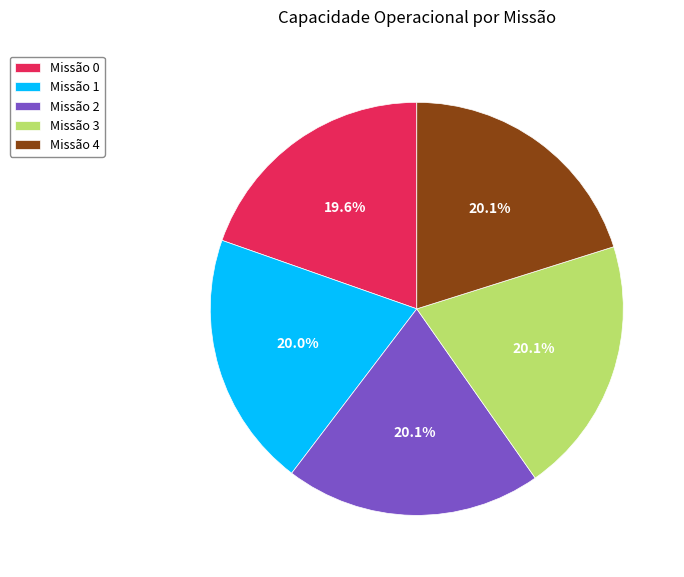

Do Missão 0 and Missão 3 together represent more than half of the pie?

No